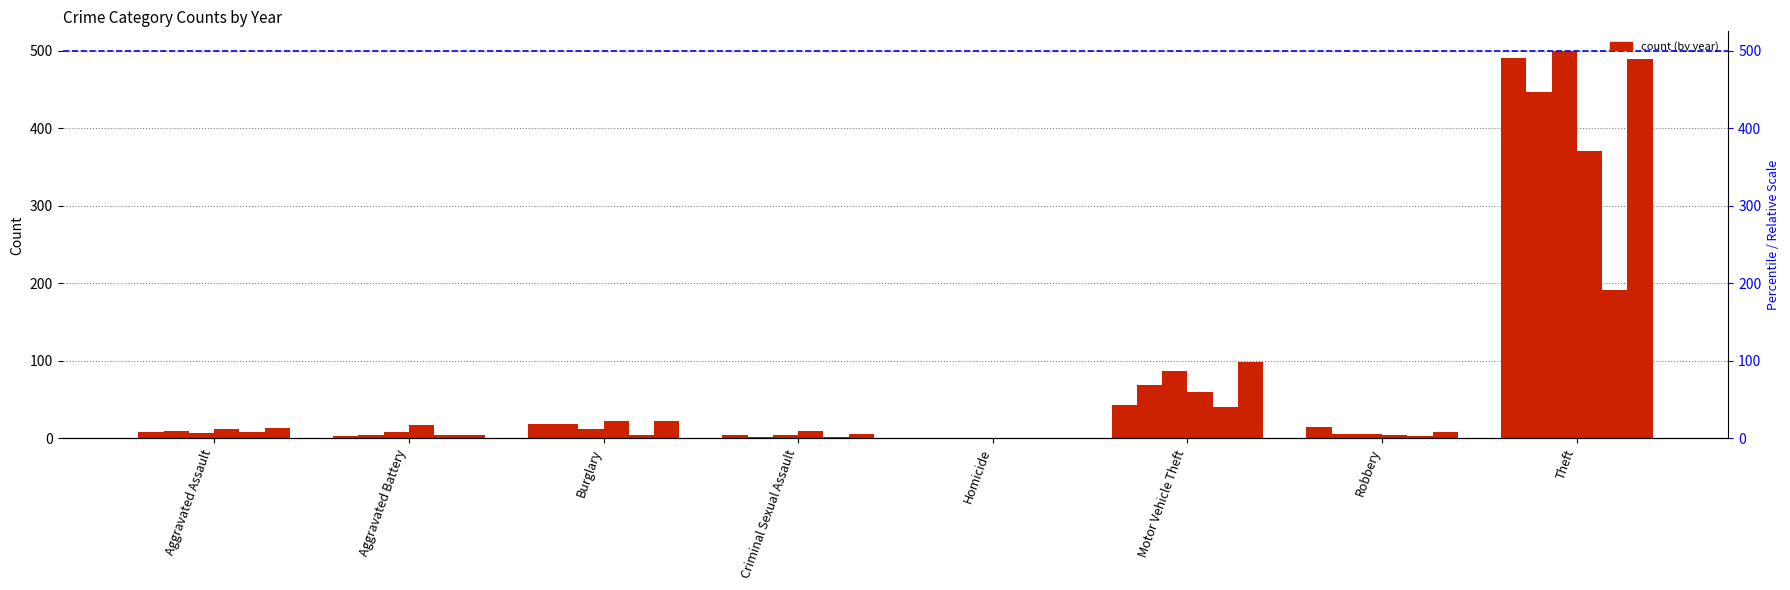

What is the label of the 2nd bar from the right?

Robbery